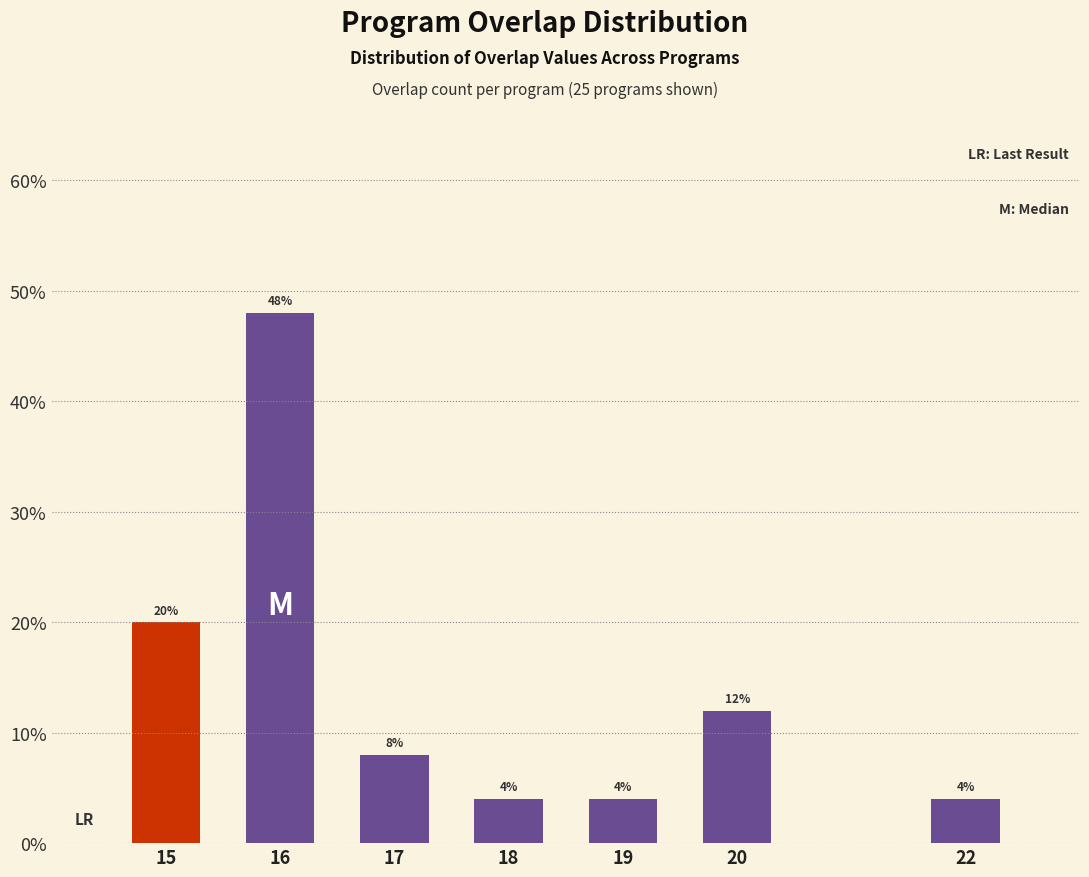

Reading left to right, transcribe all the data shown in this chart.

20	48	8	4	4	12	4